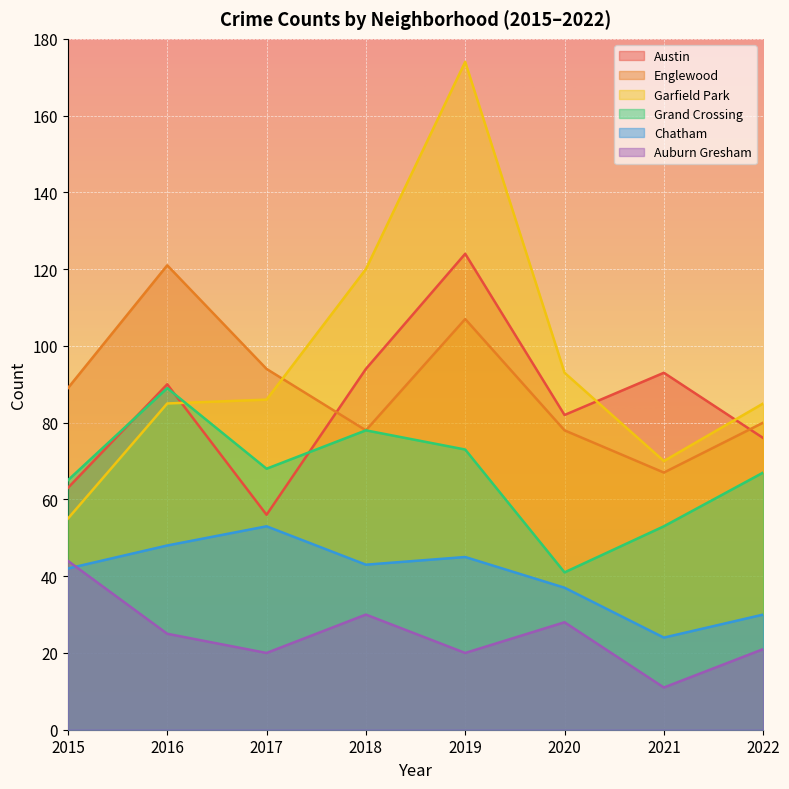

Where is the first local minimum for Englewood?

2018